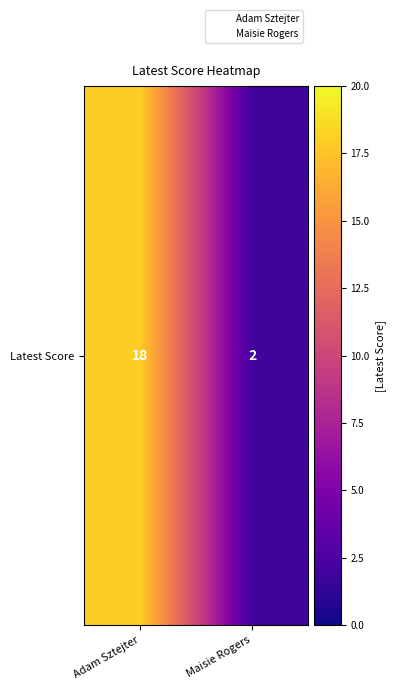

Which category has the lowest value across all series?

Maisie Rogers